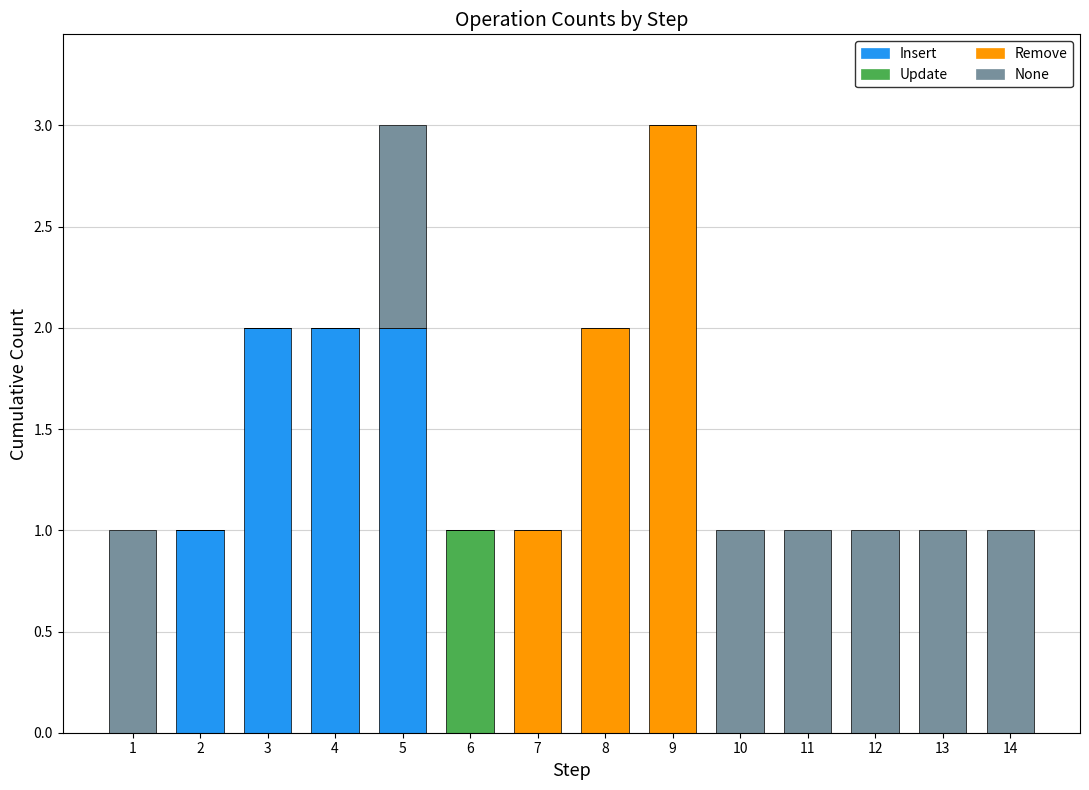

Is it true that Insert equals 0 at 11?

True